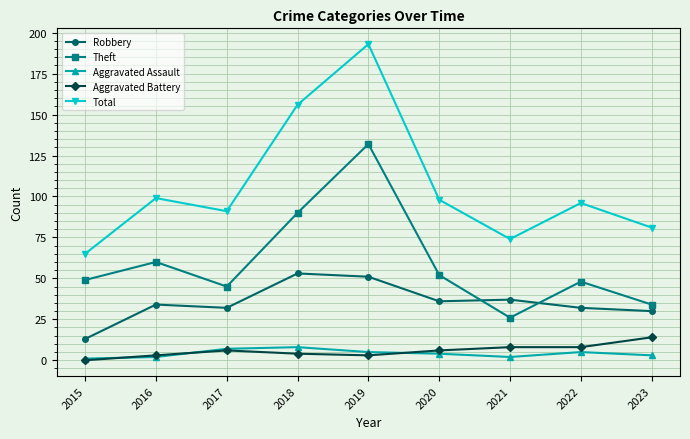

True or false: Aggravated Assault and Total intersect in this chart.

False